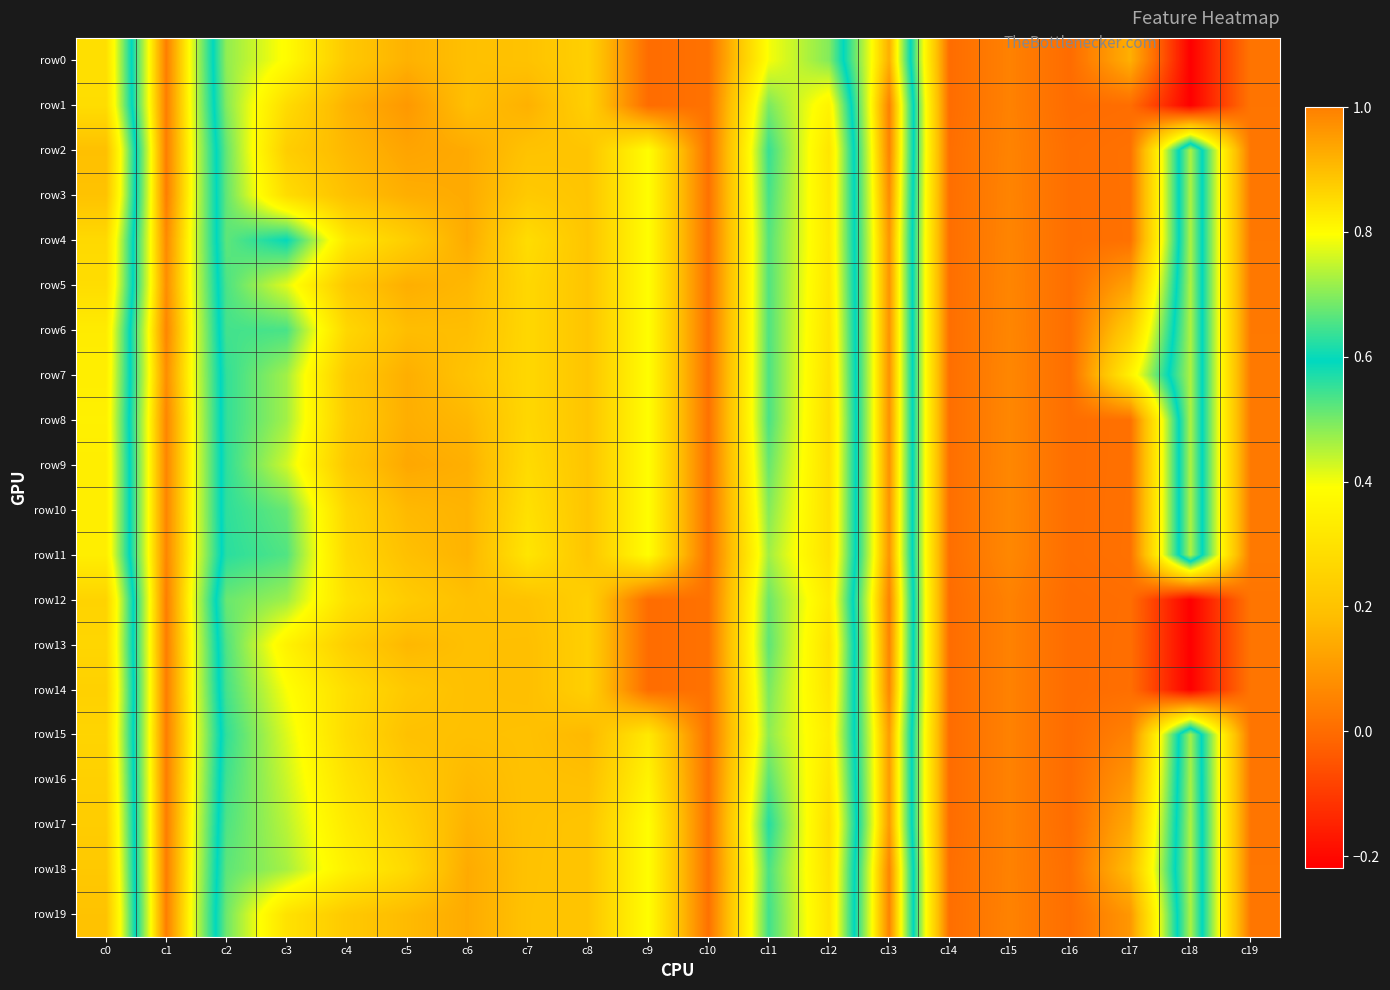

At how many categories does at least one series exceed 0?

20